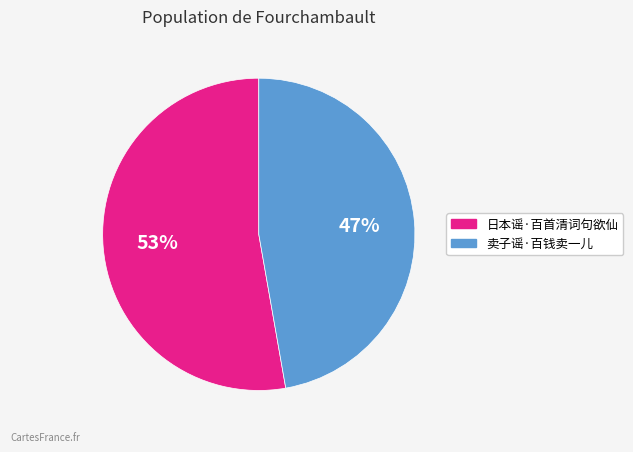

Rank the categories by value from lowest to highest.

卖子谣·百钱卖一儿, 日本谣·百首清词句欲仙